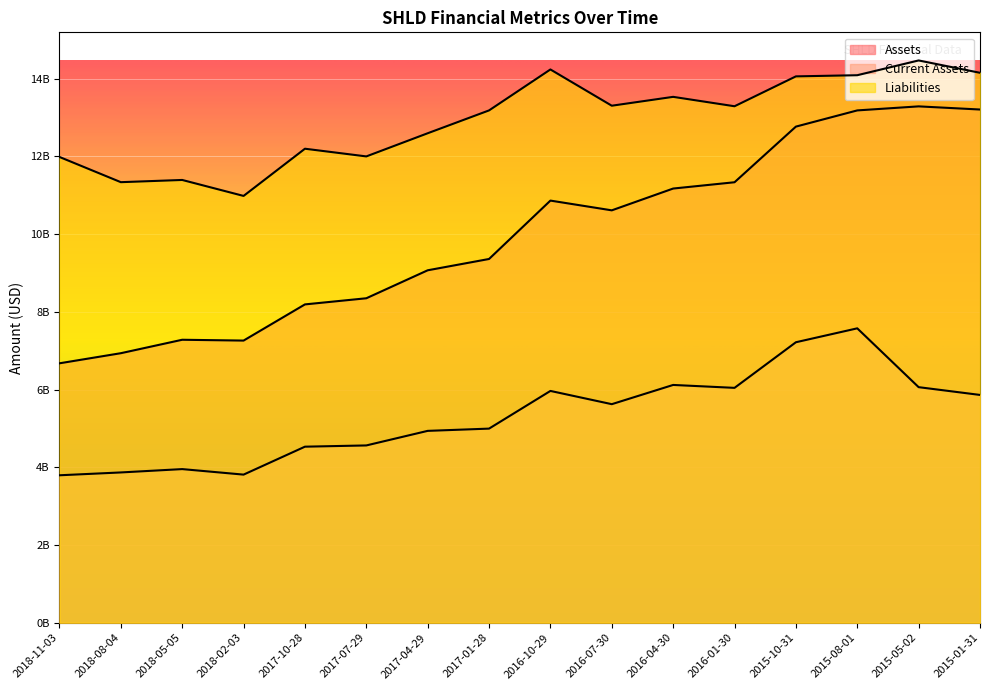

How many series are shown in this chart?

3